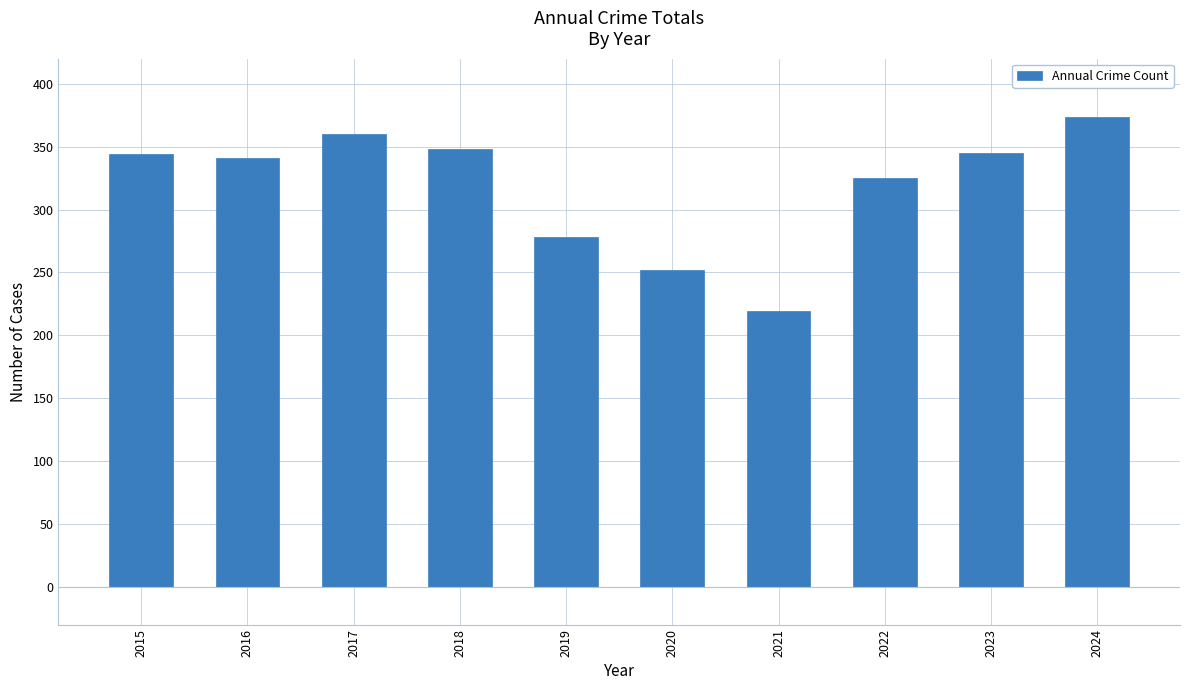

Between 2021 and 2024, which is larger?

2024